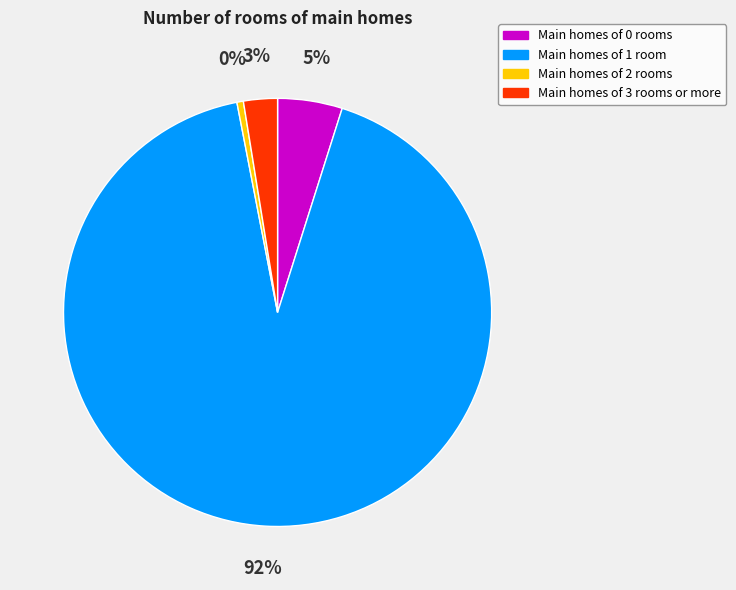

Which has a higher value, Main homes of 1 room or Main homes of 0 rooms?

Main homes of 1 room